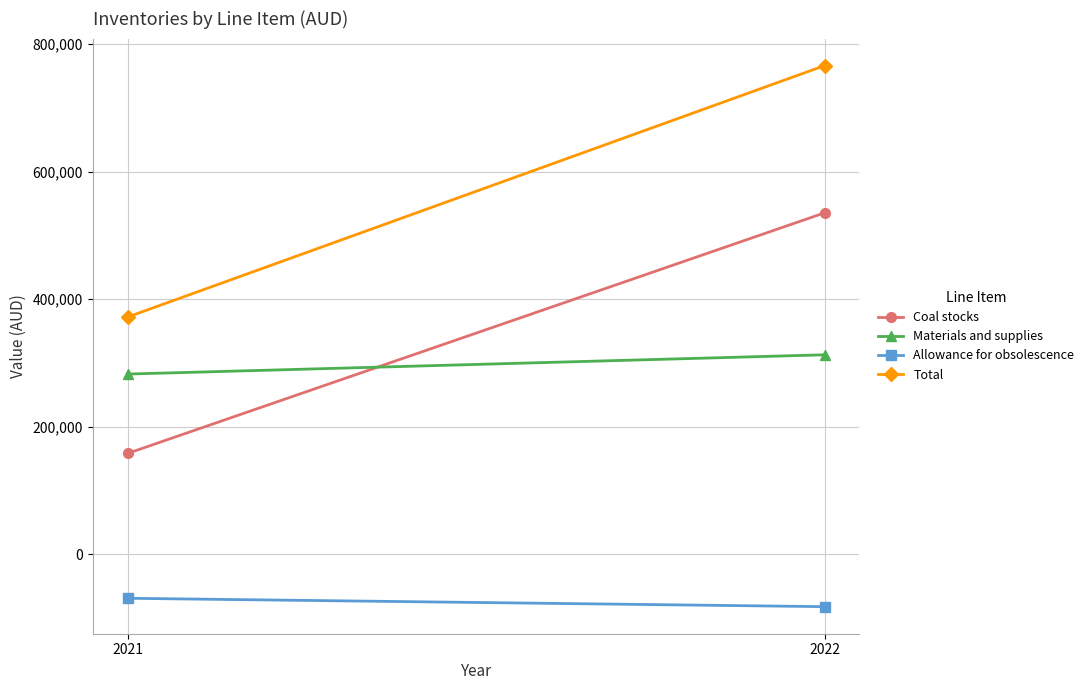

What is the value of the Materials and supplies point at the 1st from the left?

312838